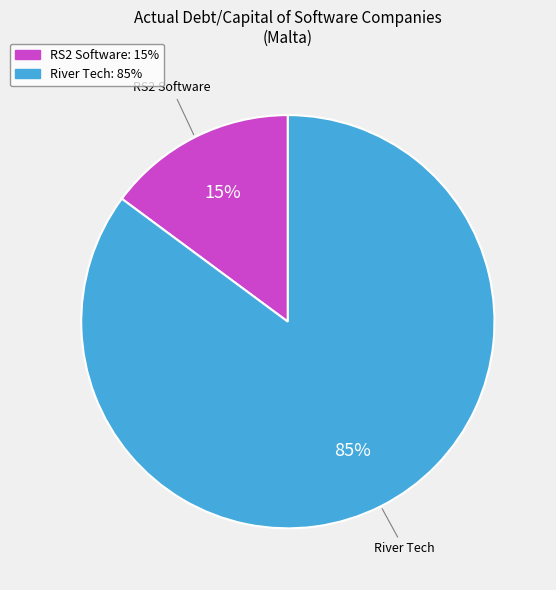

To the nearest percent, what is the average slice percentage?

50%